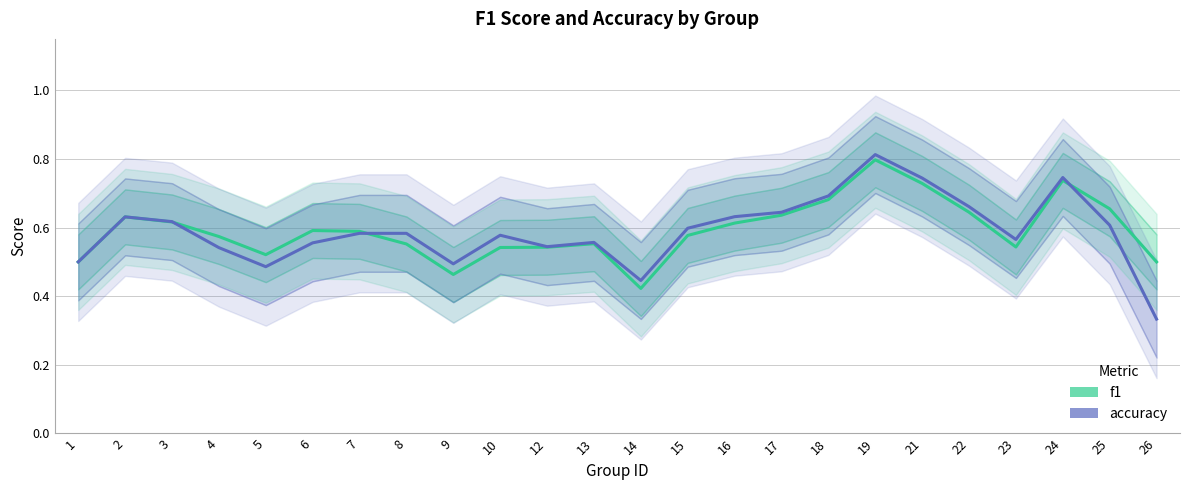

The value of accuracy at 1 is 0.3. True or false?

False